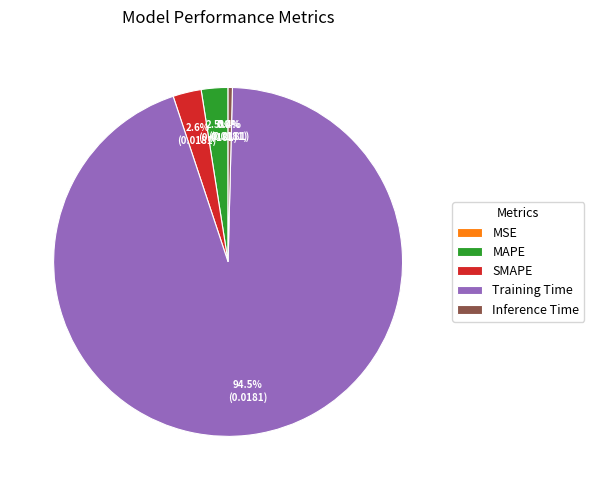

To the nearest percent, what portion does SMAPE represent?

3%